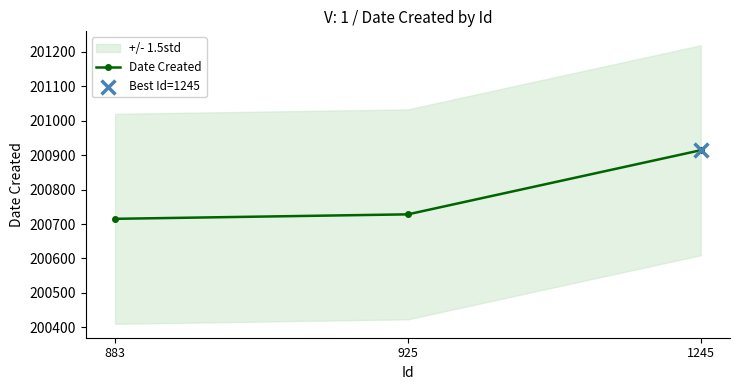

Approximately how many times larger is the value at 925 compared to 1245?

1.0